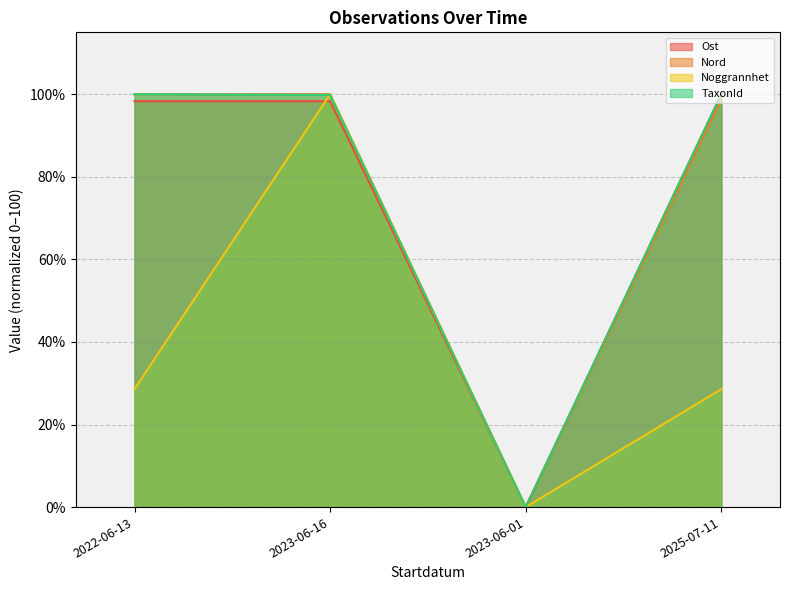

How many intersections are there between Noggrannhet and Ost?

1